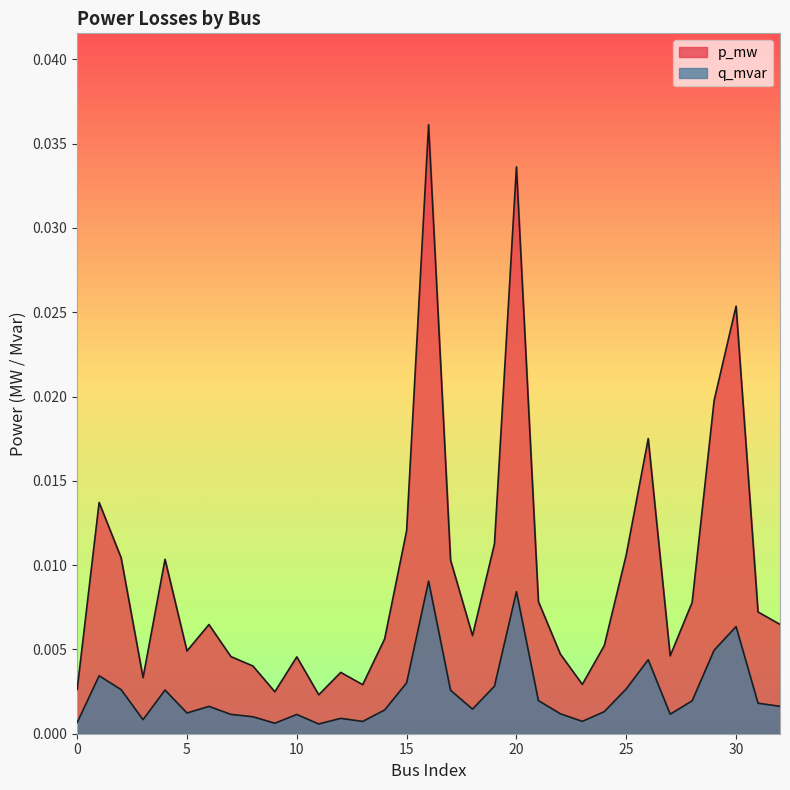

Which category has the lowest value across all series?

11